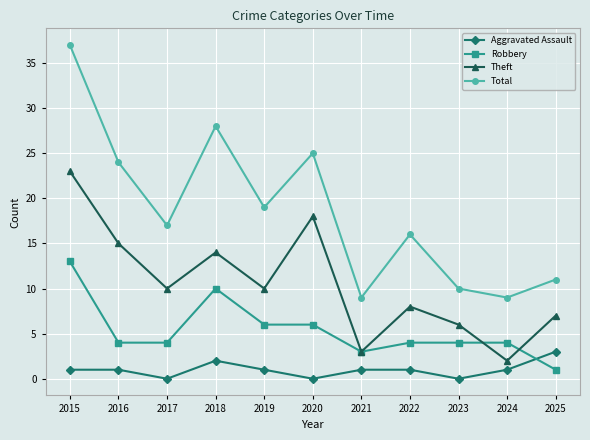

The Aggravated Assault series shows 0 at 2017. True or false?

True